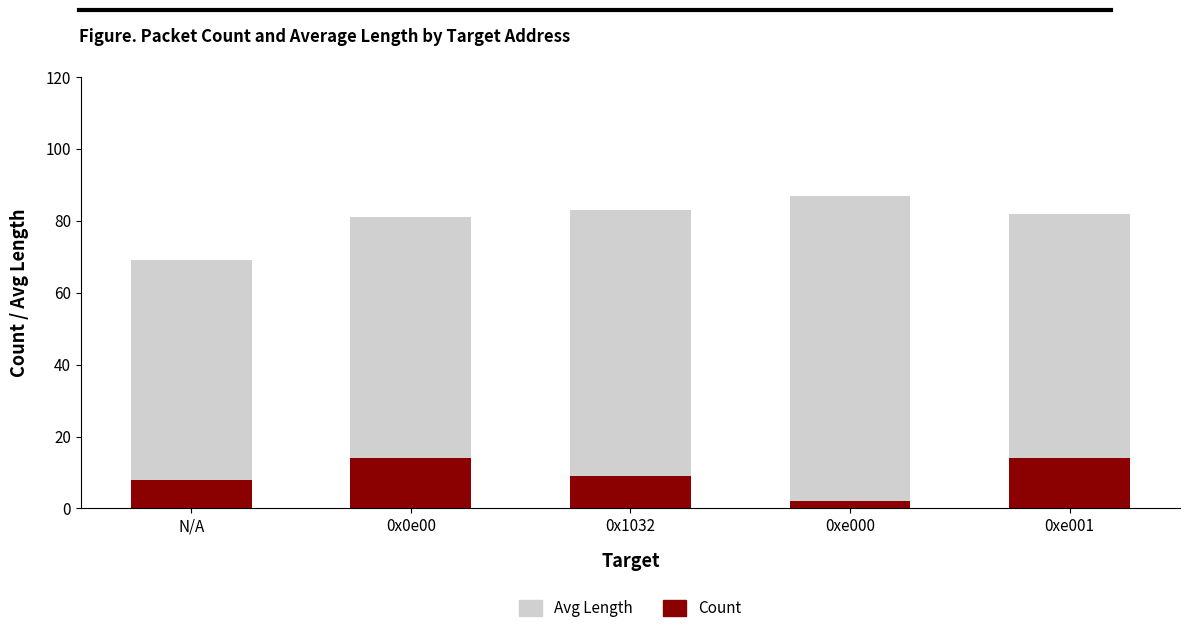

Which category has the lowest value in the Count series?

0xe000